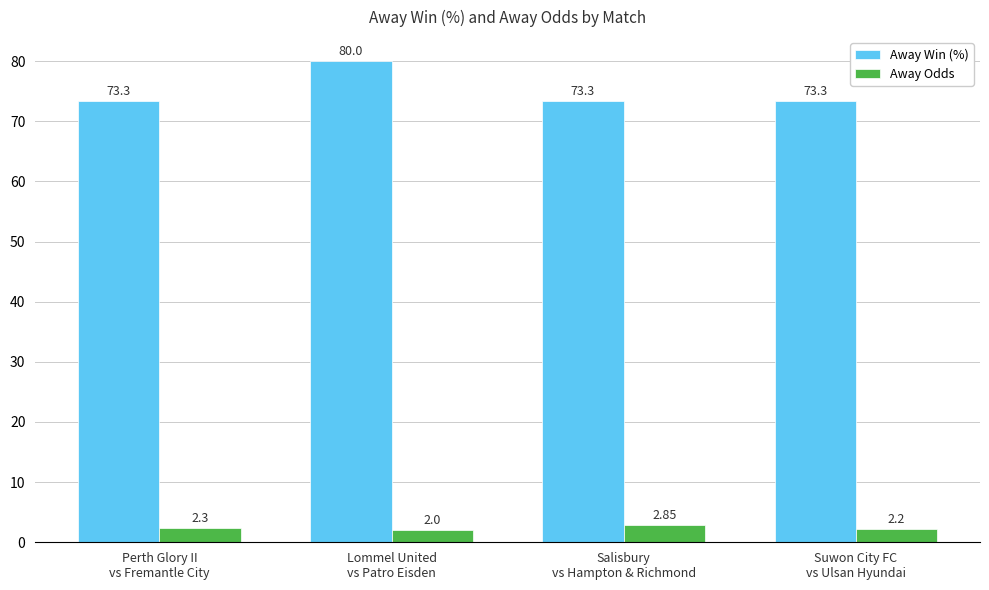

At how many categories does at least one series exceed 5?

4